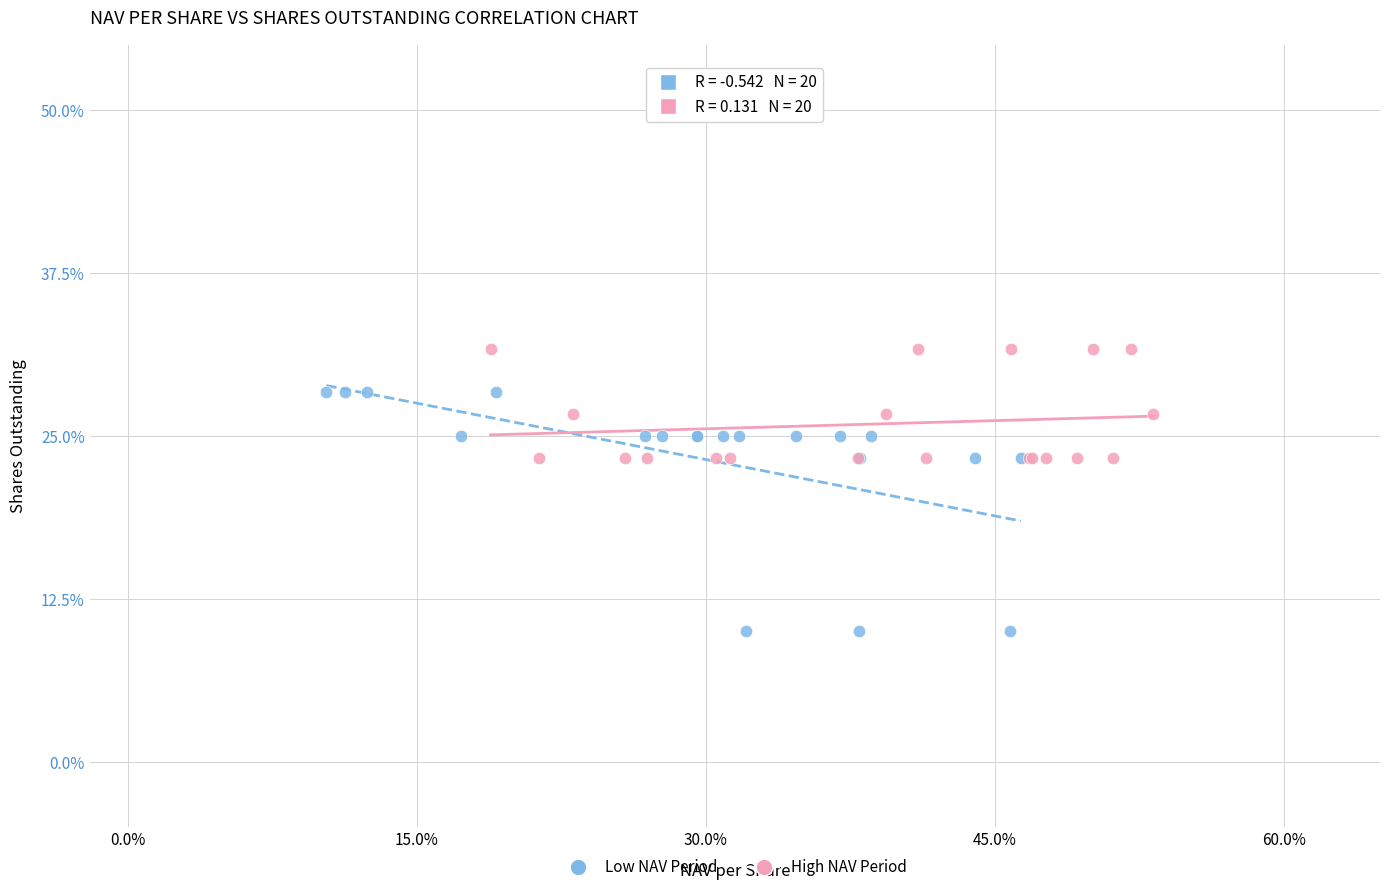

Which series reaches the minimum Y coordinate?

Low NAV Period